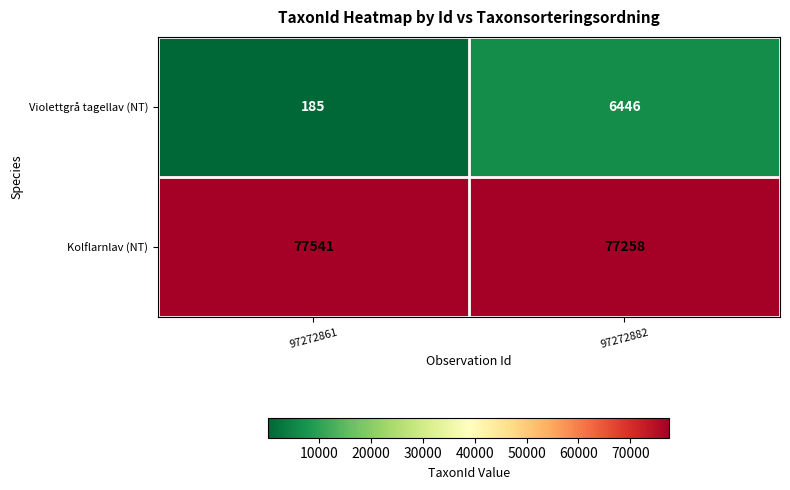

Reading right to left, list all the values displayed in this chart.

Violettgrå tagellav (NT): 6446	185
Kolflarnlav (NT): 77258	77541